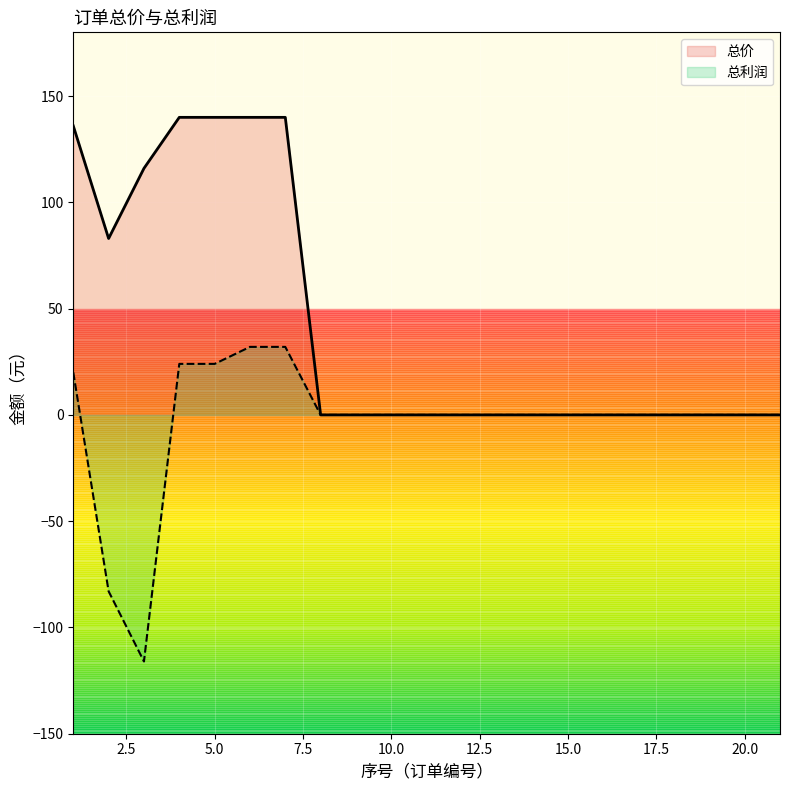

What is the difference between the second highest and second lowest values in the 总利润 series?

115